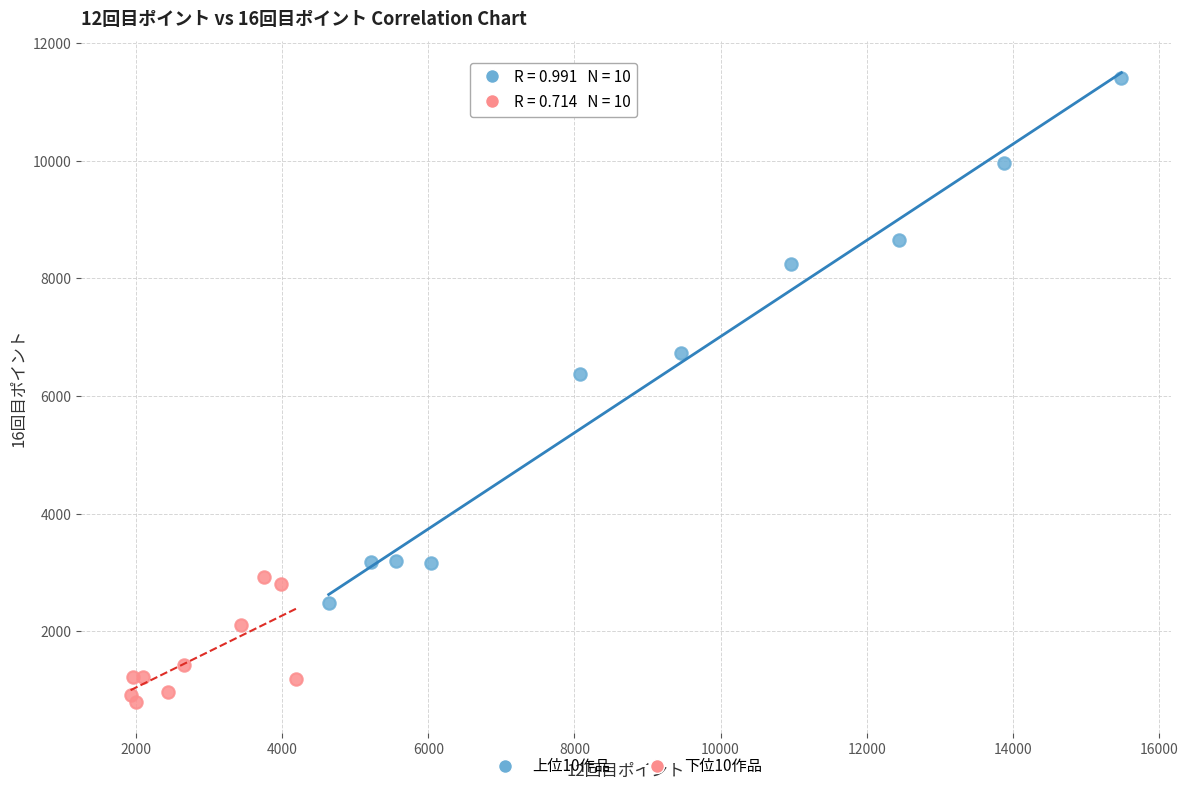

What are all the series names shown in the legend?

上位10作品, 下位10作品